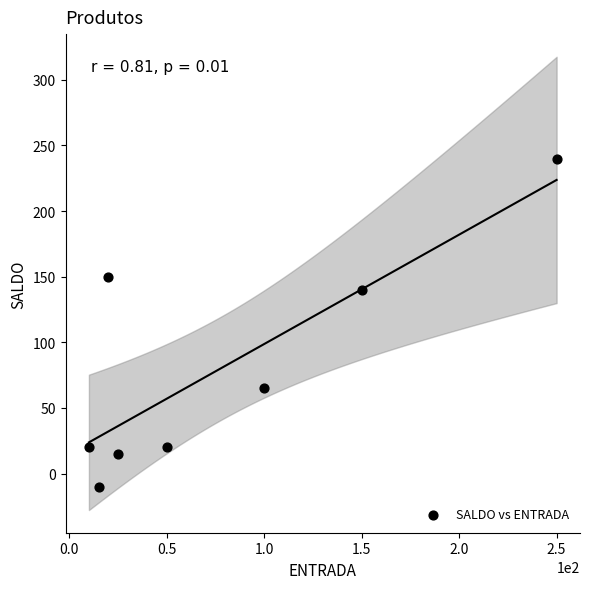

What is the range of Y values (max minus min)?

250